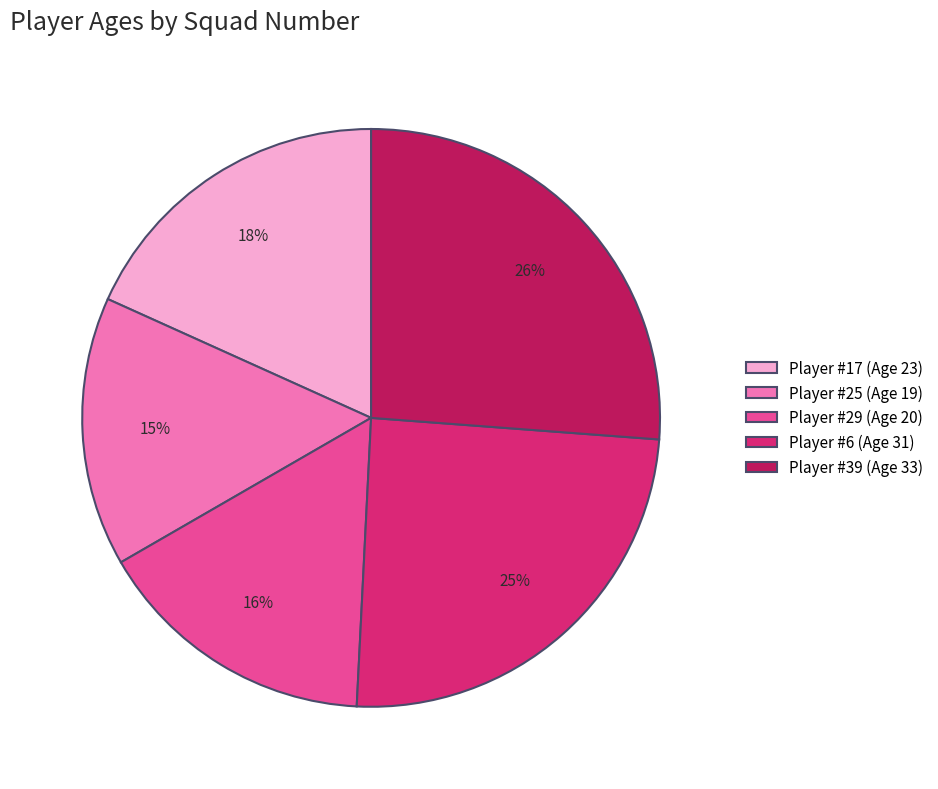

Combined, do Player #6 (Age 31) and Player #17 (Age 23) account for over 50%?

No